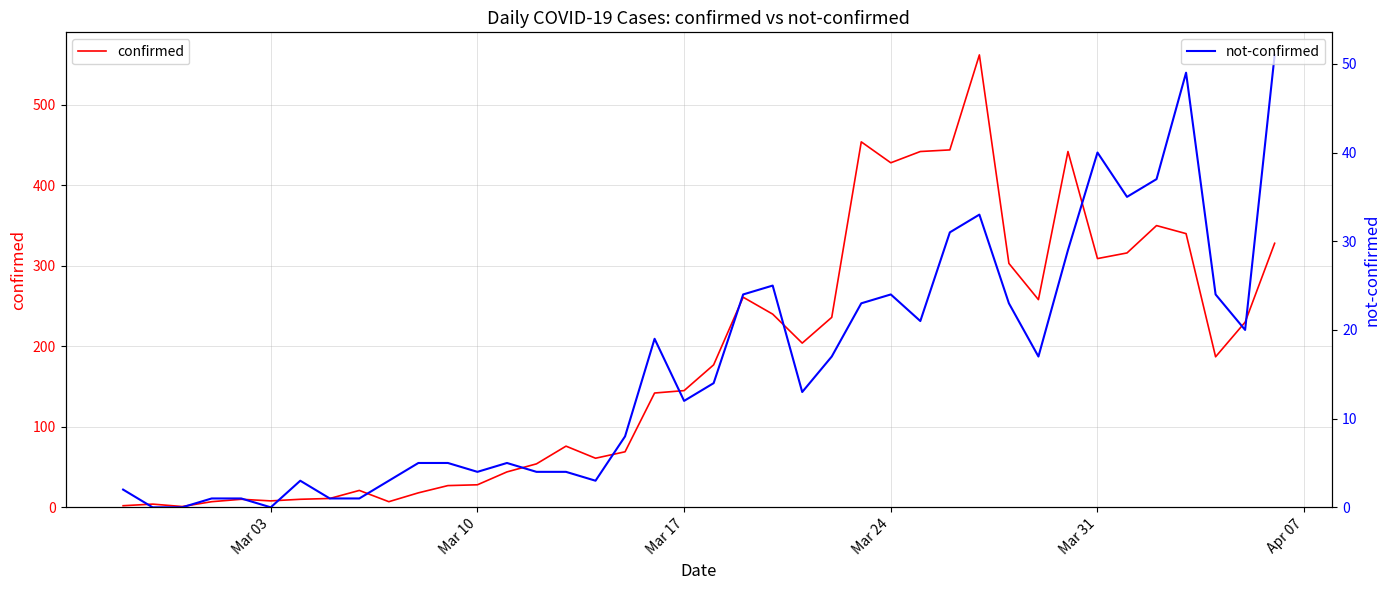

True or false: not-confirmed and confirmed cross at least once.

False